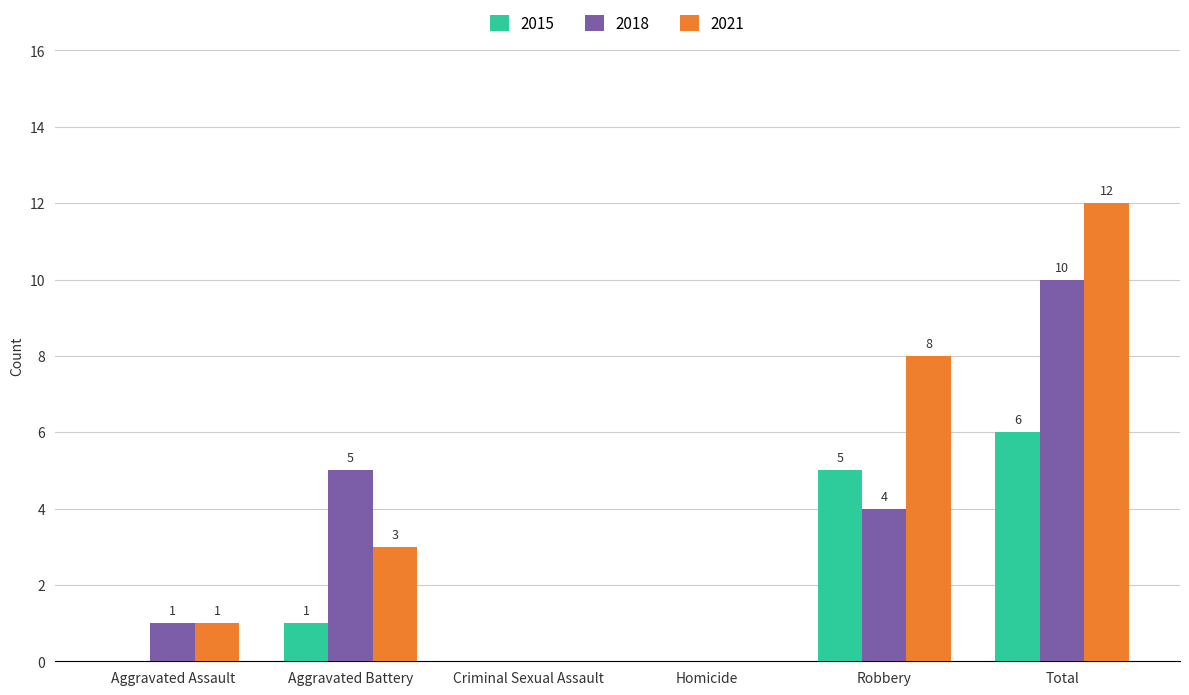

What is the sum of the 2021 values at Criminal Sexual Assault and Robbery?

8